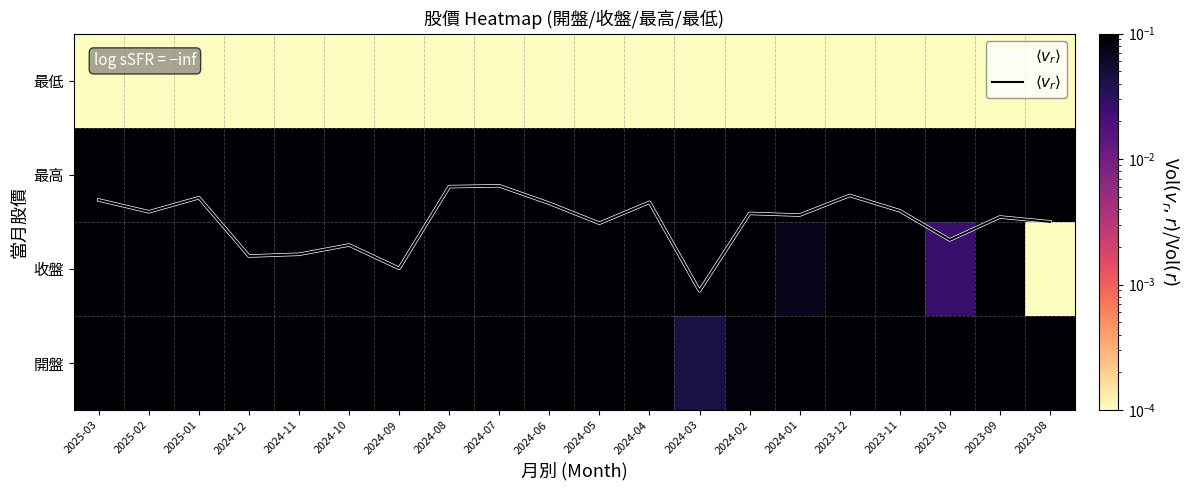

What is the difference between the second highest and minimum values in the $\langle v_r \rangle$ series?

1.1